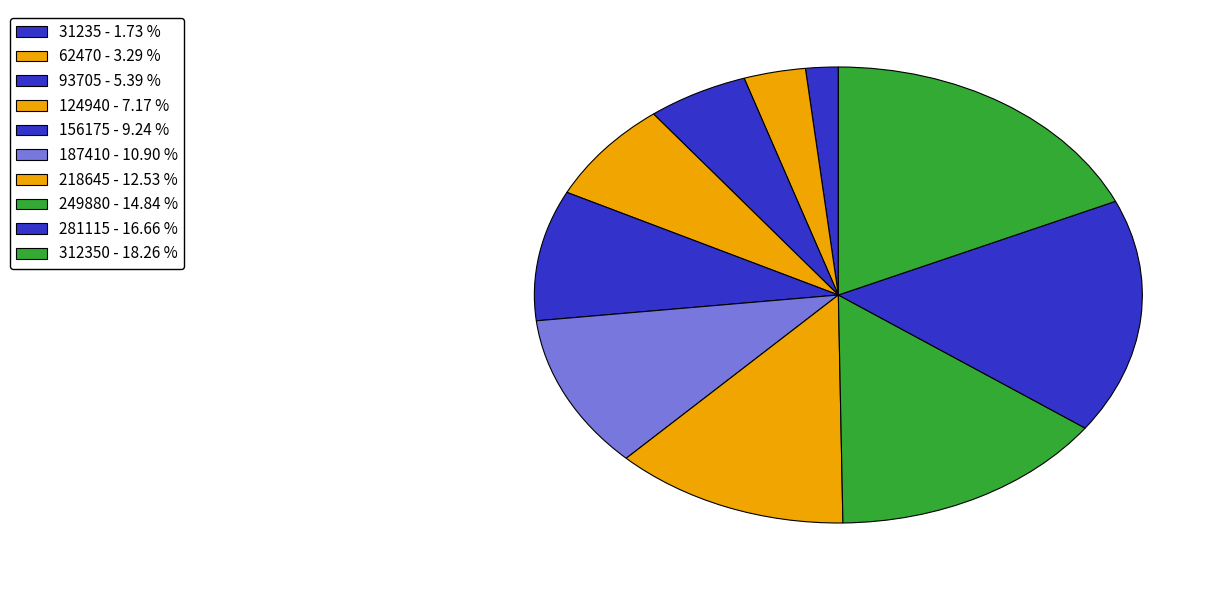

Which slice is the largest?

312350 - 18.26 %